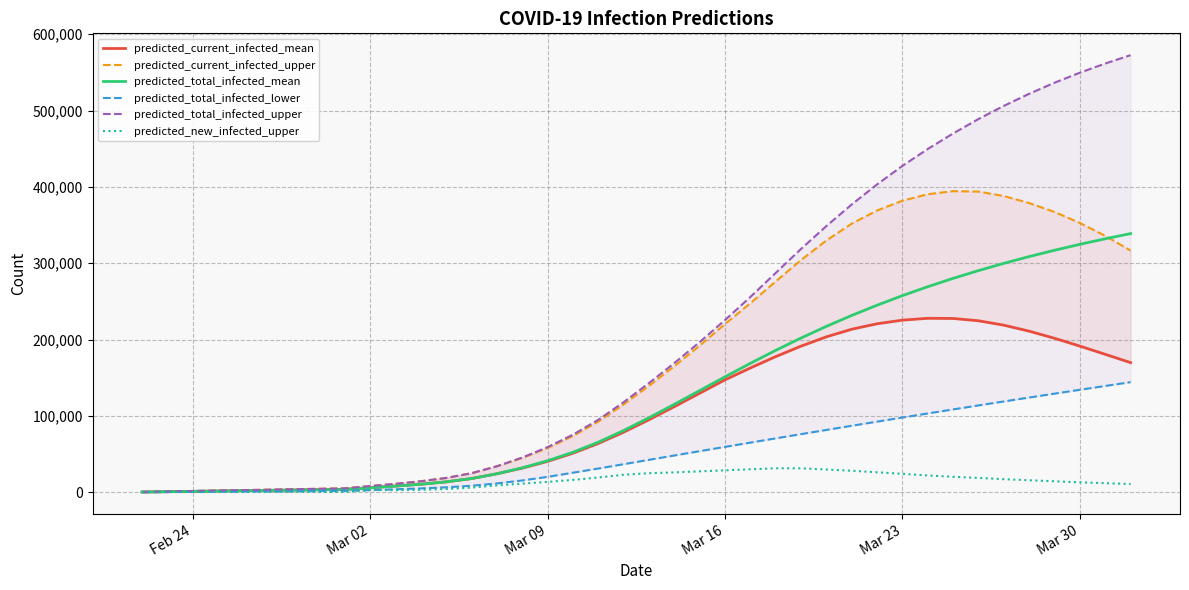

What is the maximum value for predicted_total_infected_mean?

338846